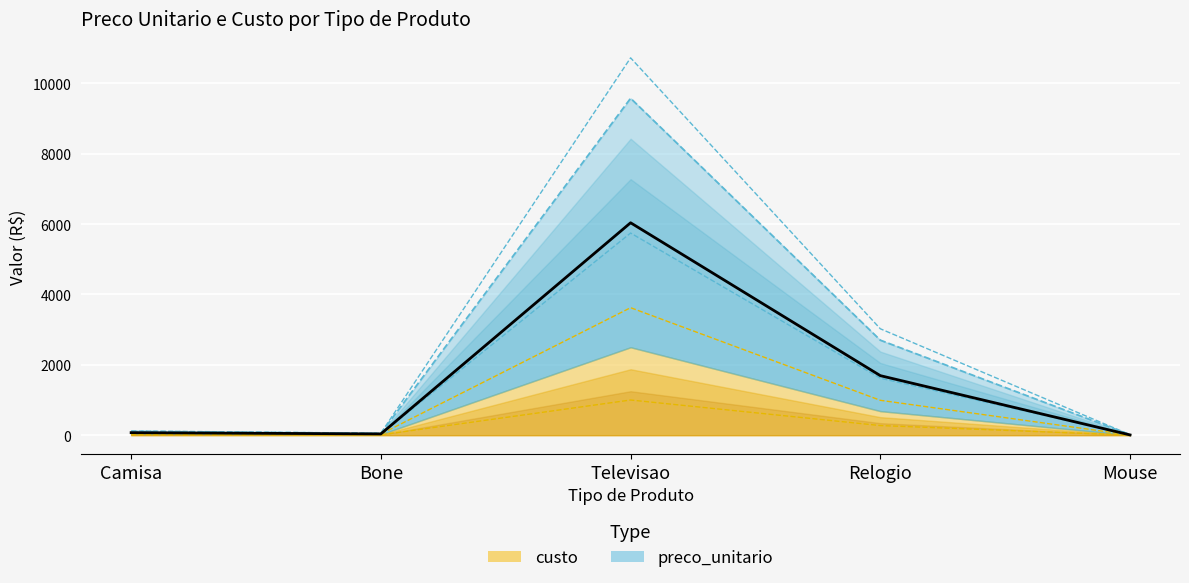

True or false: preco_unitario has more than 1 interior local peaks.

False